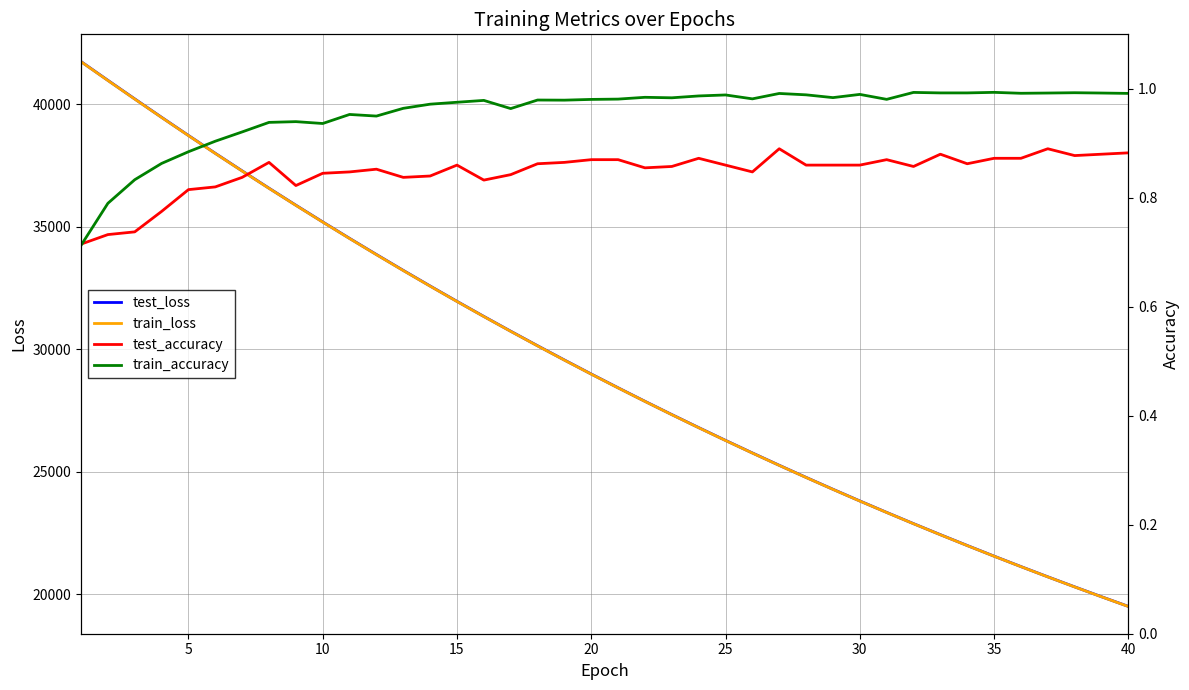

Which series has the largest range (max minus min)?

test_loss